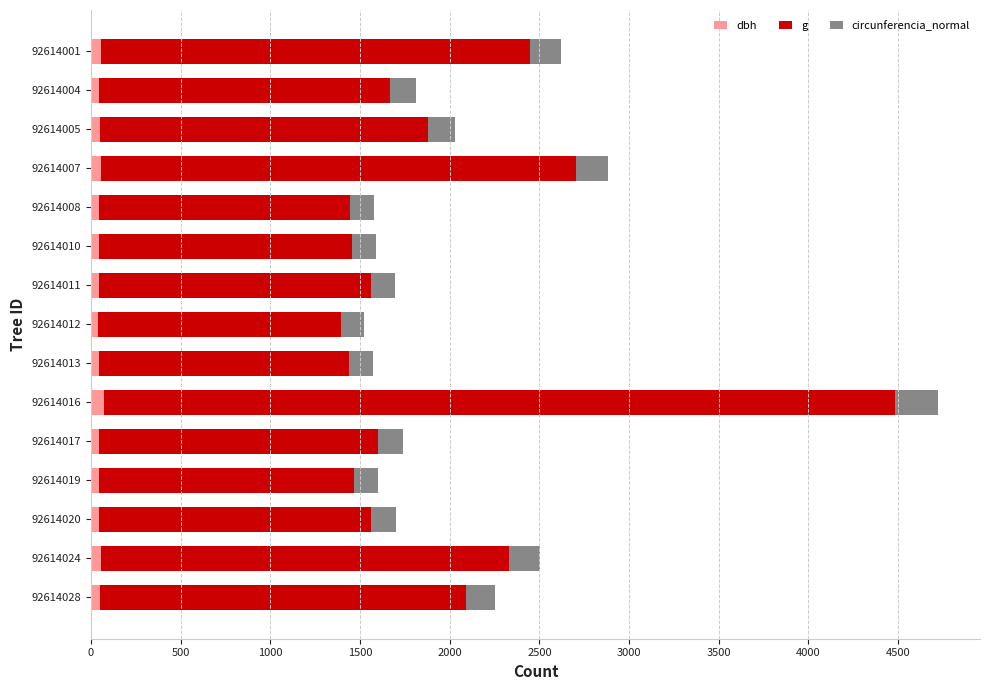

Count the number of data series in this chart.

3